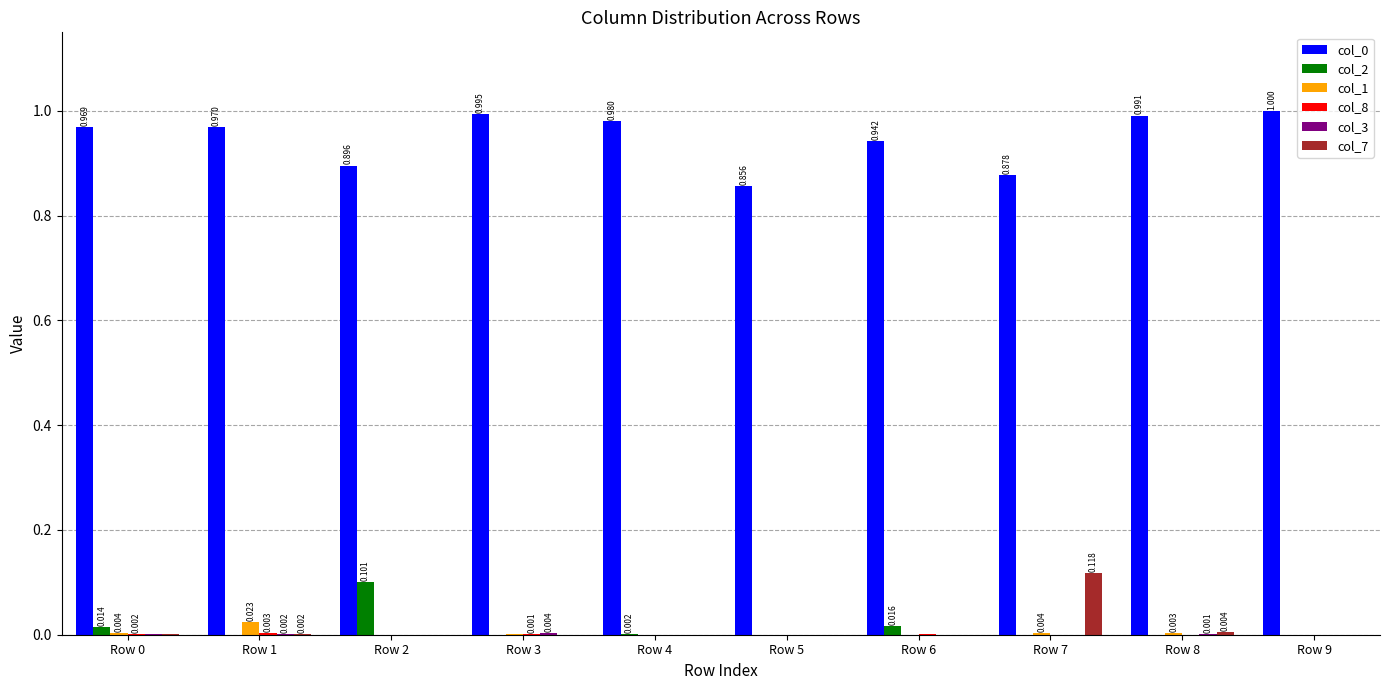

Is the value of col_7 at Row 6 greater than the value of col_2 at Row 2?

No